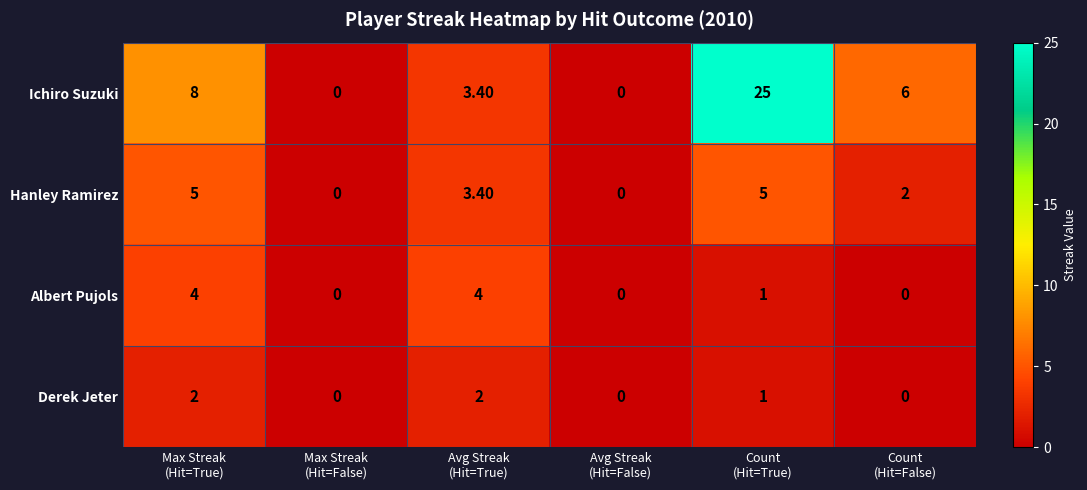

At which category is the sum across all series the highest?

Count
(Hit=True)